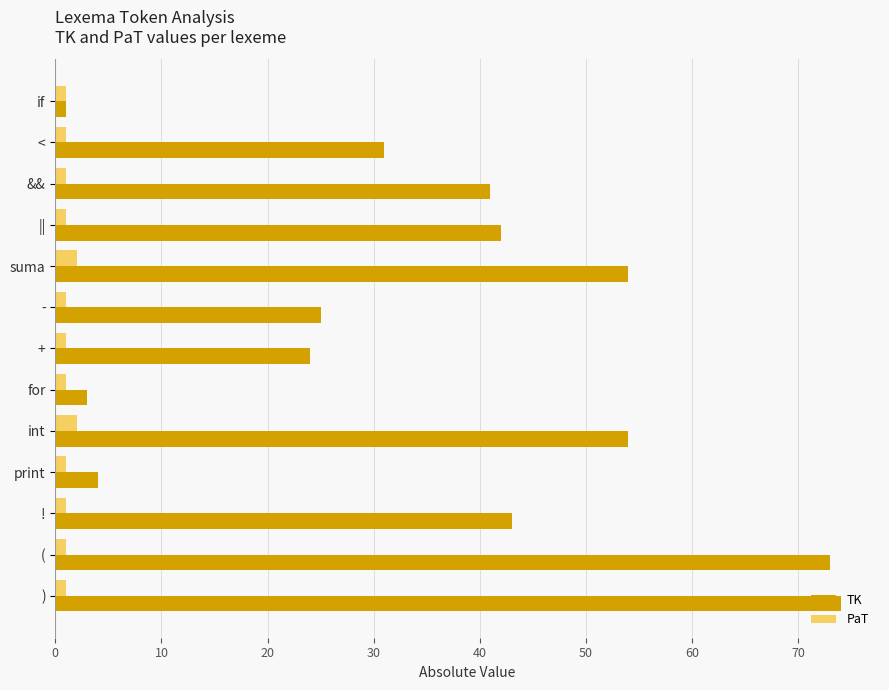

What is the difference between the maximum and minimum values in the TK series?

73